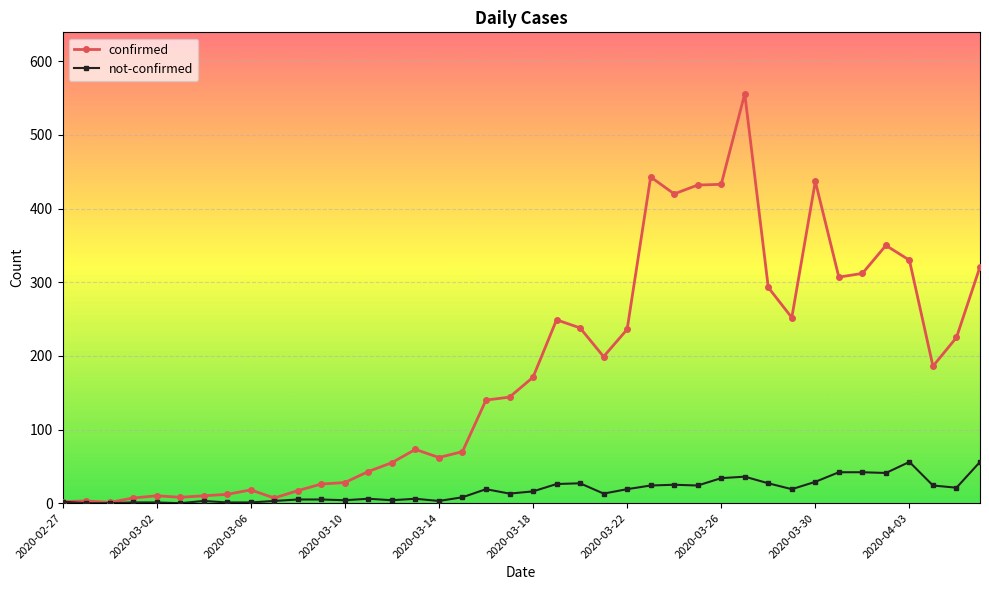

Which series has the largest range (max minus min)?

confirmed